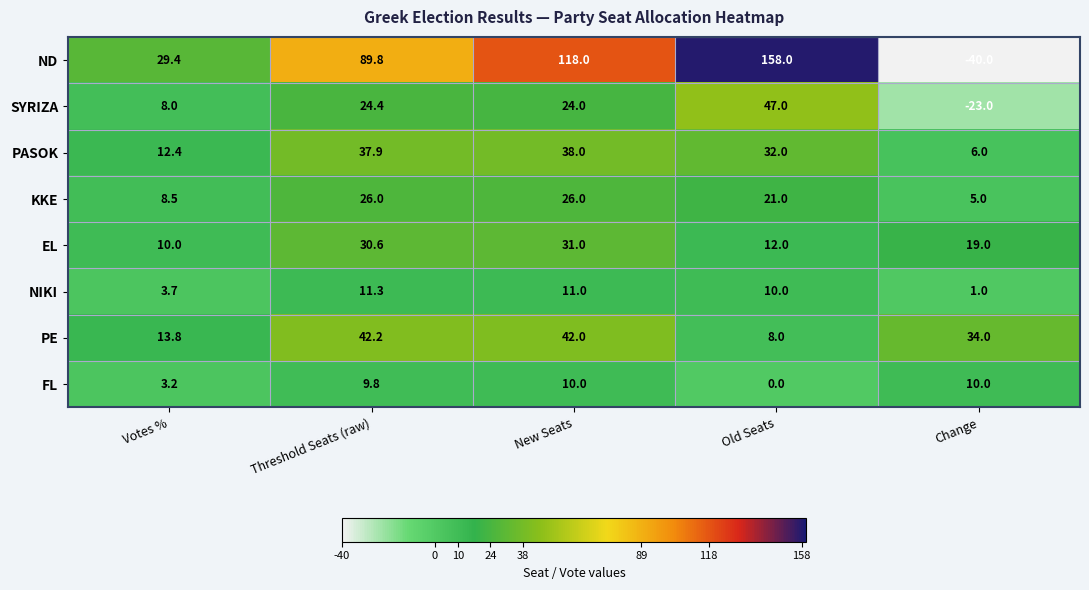

What is the sum of the PE values at Votes % and Threshold Seats (raw)?

56.0